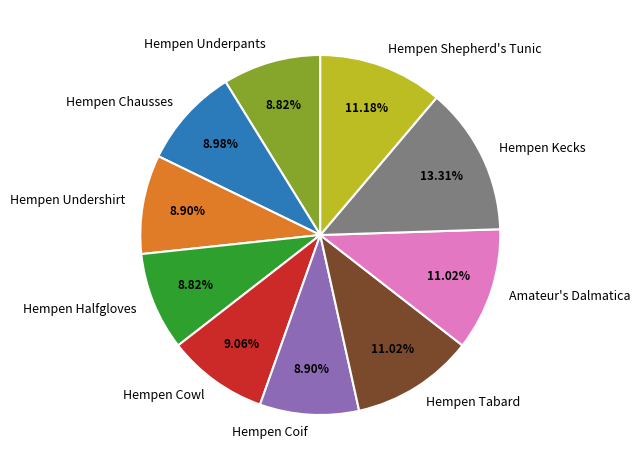

What is the largest slice in the pie chart?

Hempen Kecks